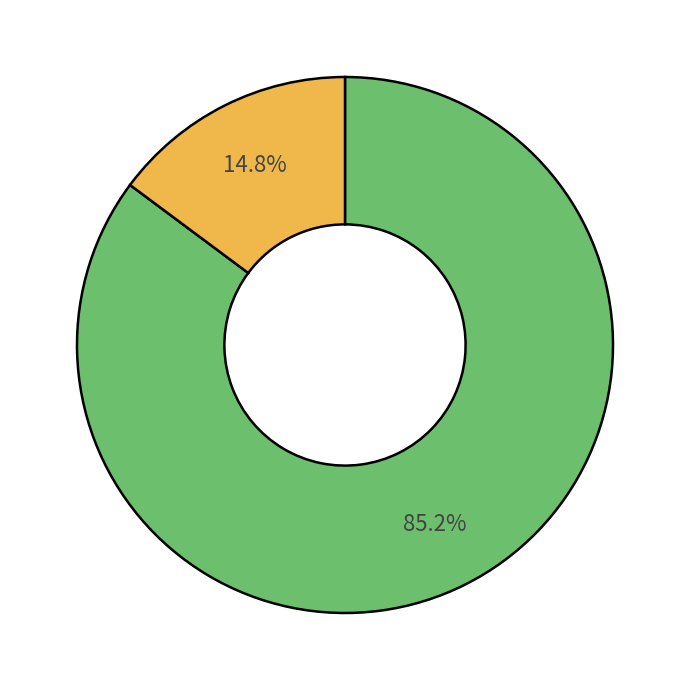

Is there a majority slice in this chart?

Yes